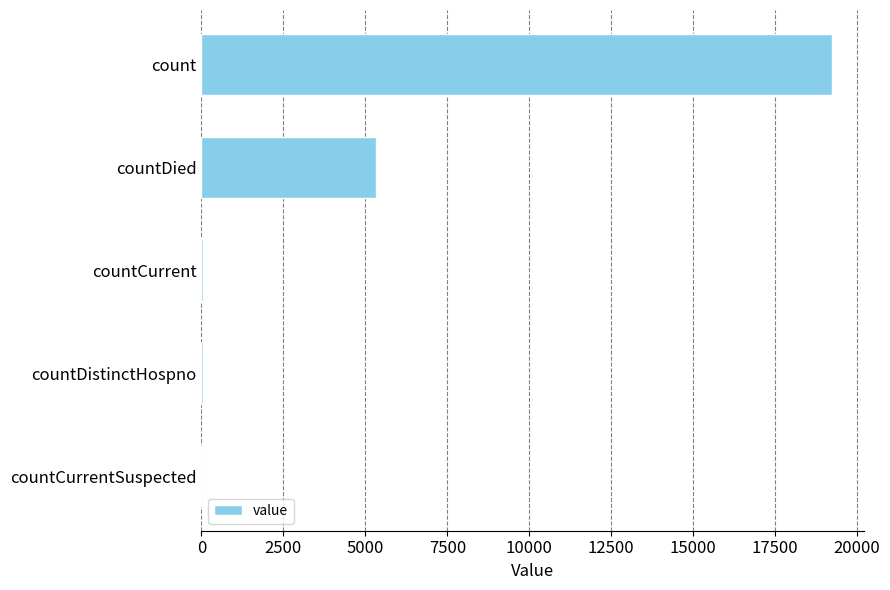

What is the sum of all values?

24634